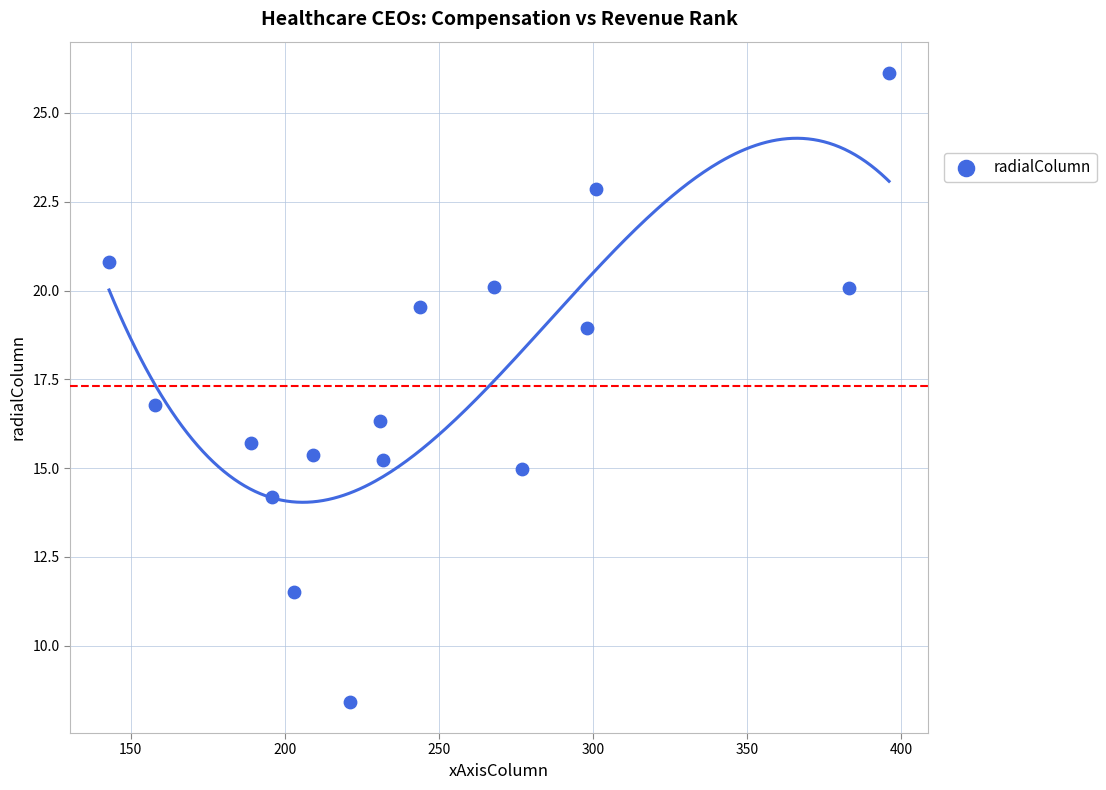

What Y value in the scatter plot is closest to 17?

16.8